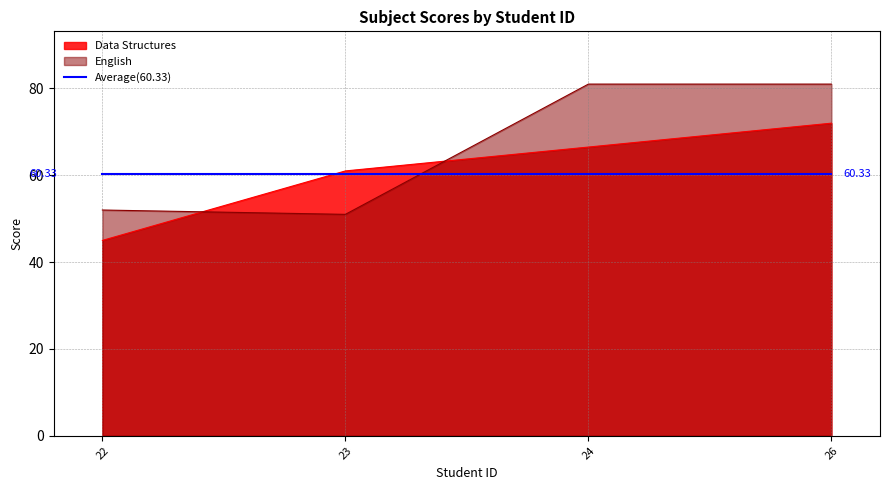

Is it true that Data Structures equals 45 at 24?

False